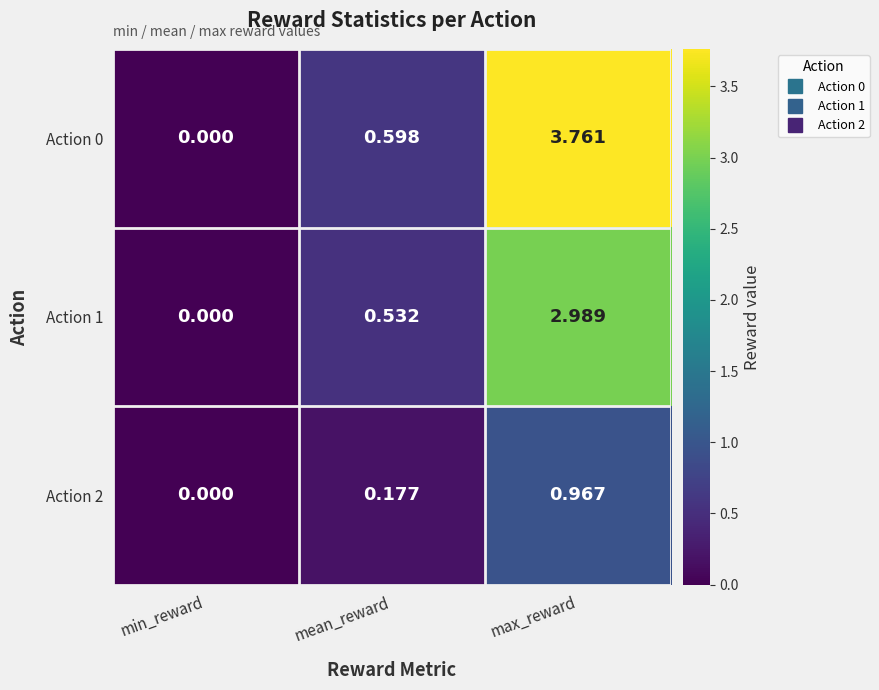

Where is Action 0 nearest to the value 1?

mean_reward